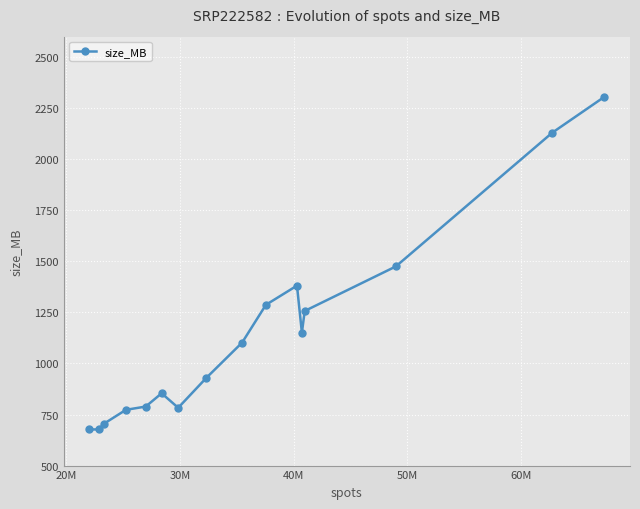

What is the average value?

1142